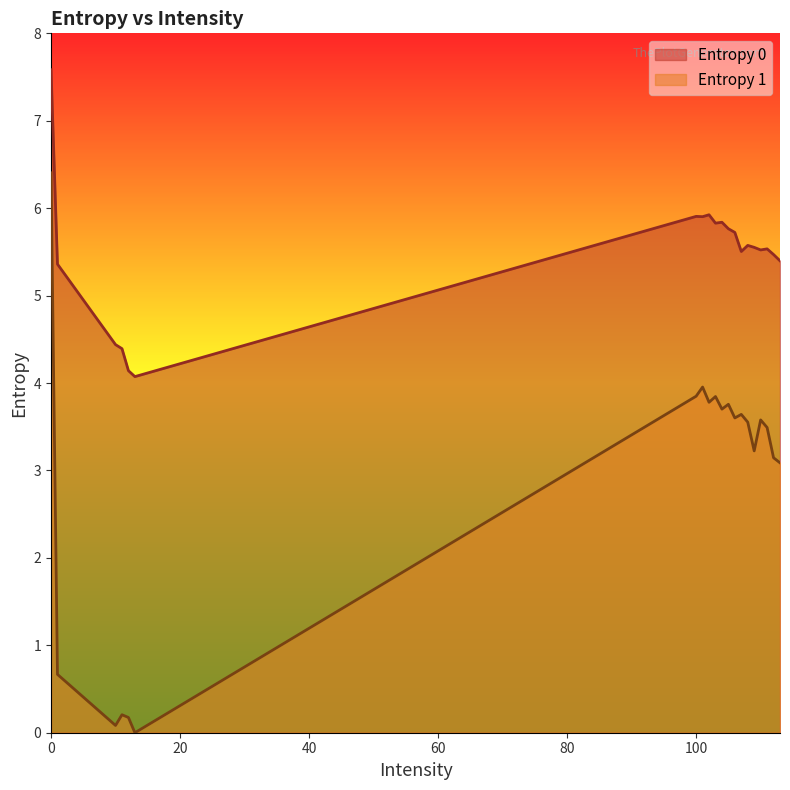

True or false: Entropy 0 has a value of 5.8 at 105.

True